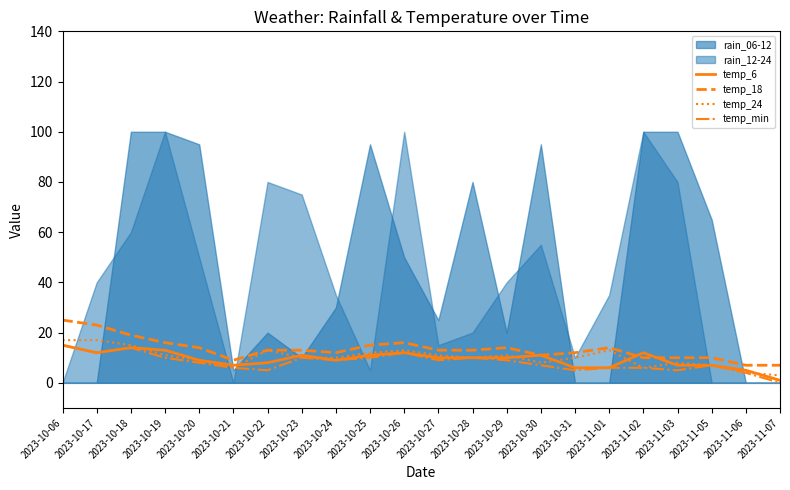

True or false: temp_18 and temp_min cross at least once.

False